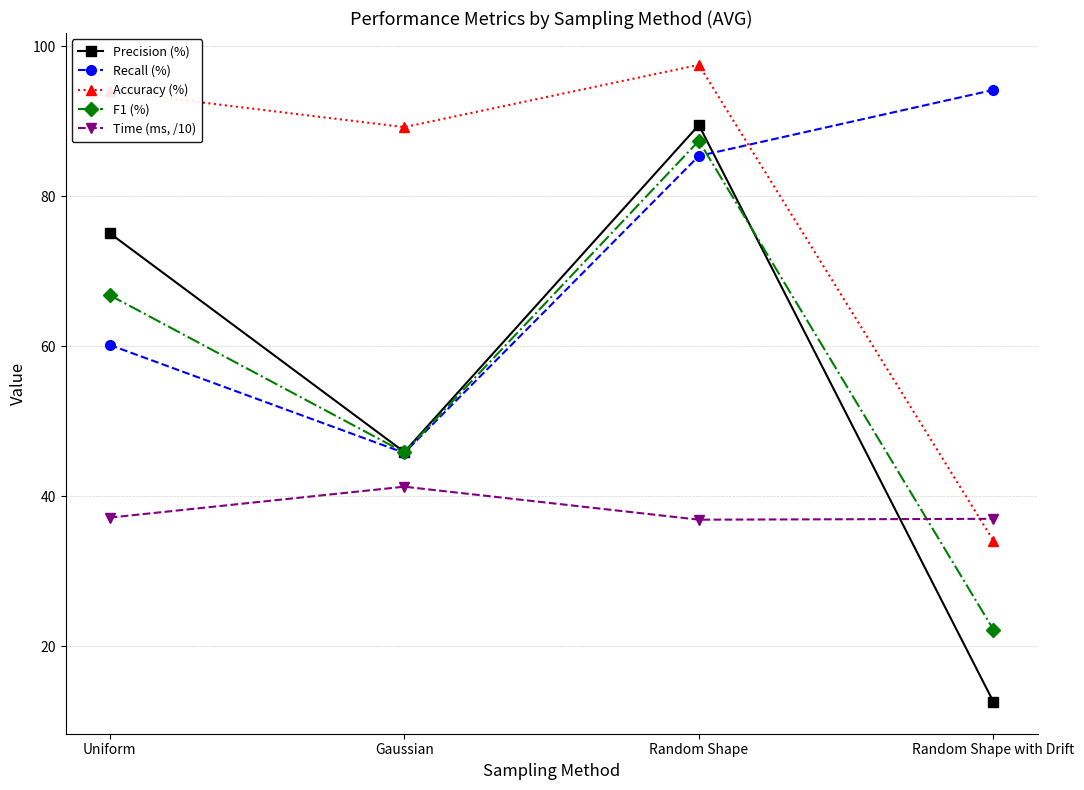

What is the sum of all Recall (%) values?

285.6